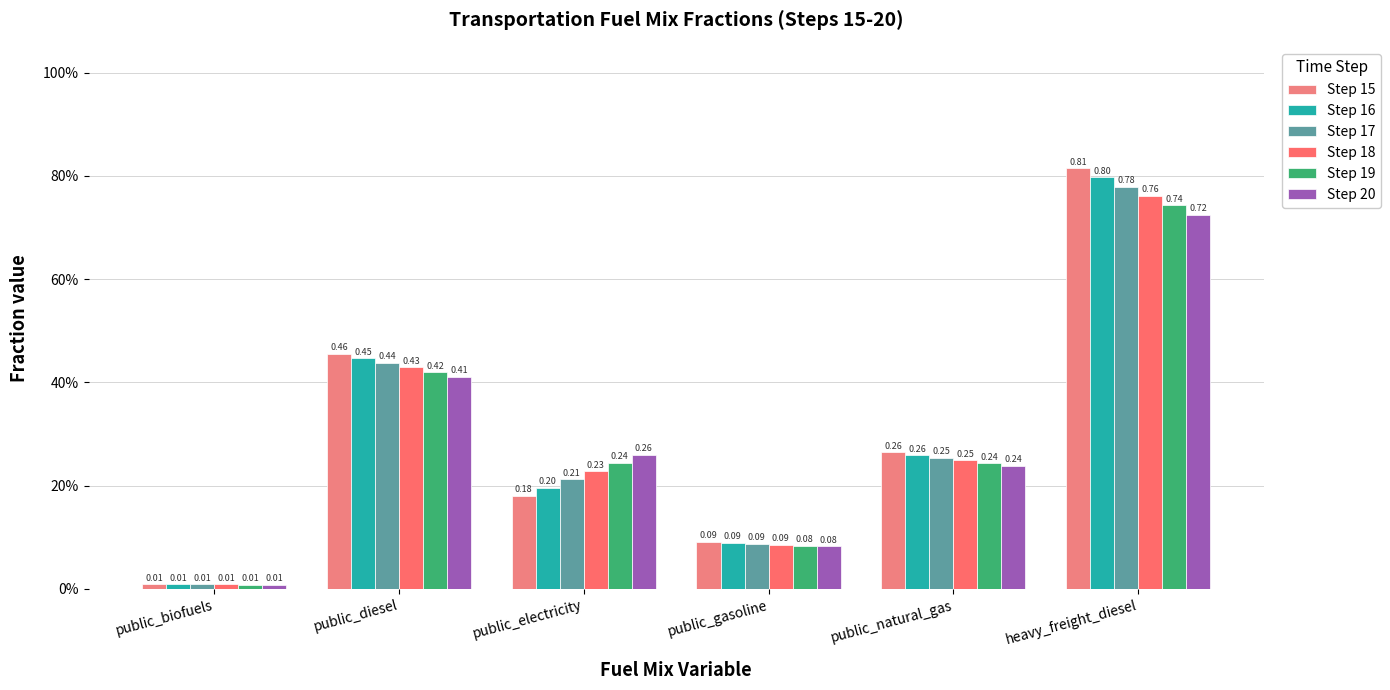

What is the difference between the highest and lowest values at heavy_freight_diesel?

0.1